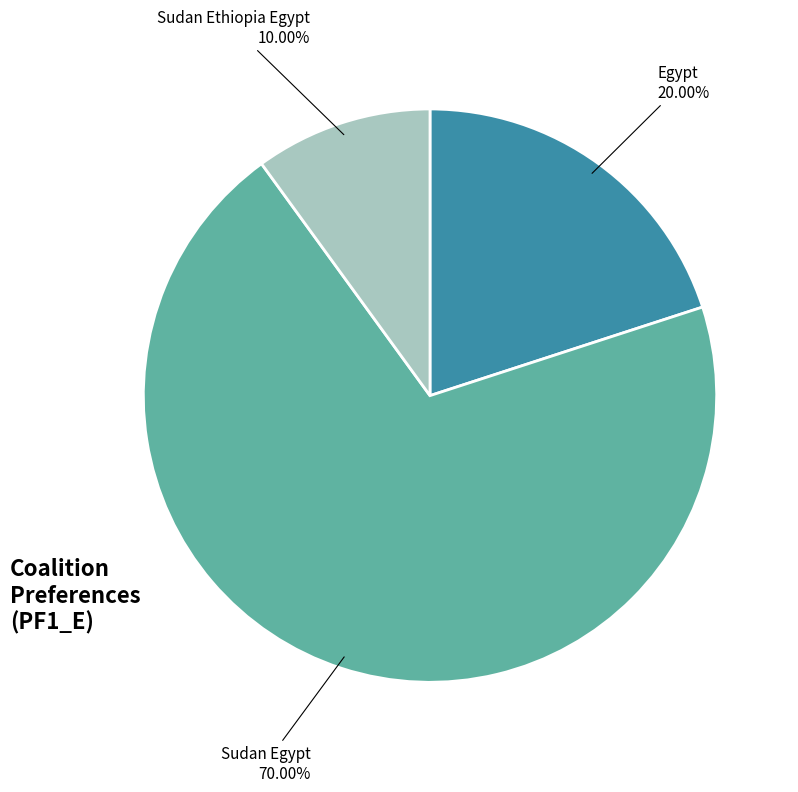

To the nearest percent, what portion does Sudan Ethiopia Egypt represent?

10%